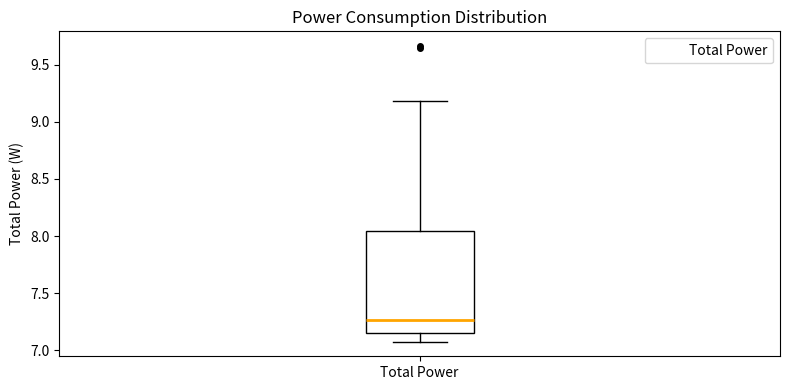

Where is the lower edge of the box for Total Power on the y-axis? The values are not printed on the chart, so give them approximately, as read against the axis.

7.15